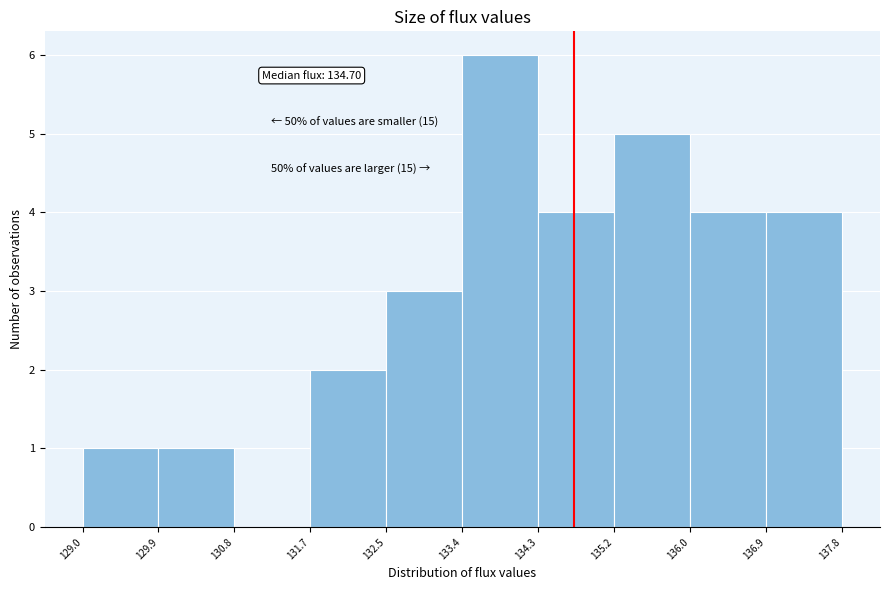

Over which range of the x-axis is the bar tallest?

133.4 to 134.3